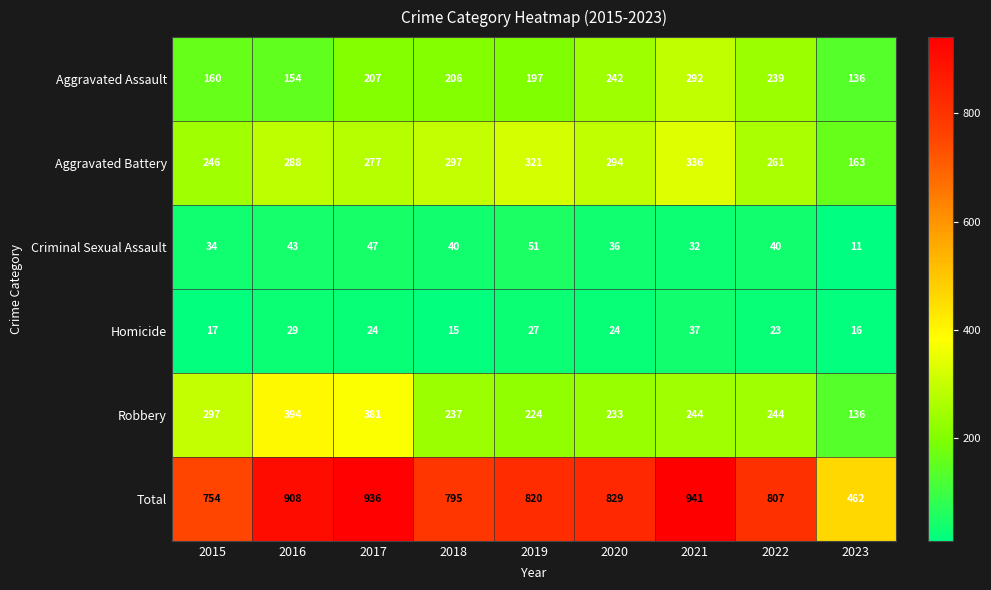

What is the sum of the Robbery values at 2016 and 2017?

775